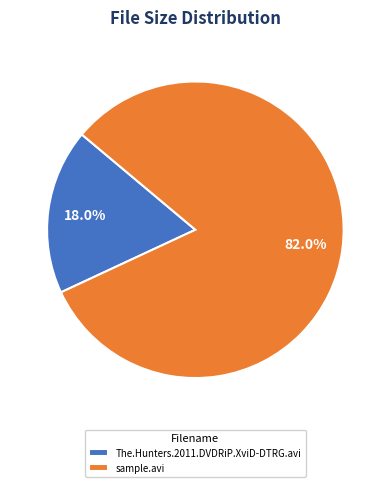

Is there a majority slice in this chart?

Yes